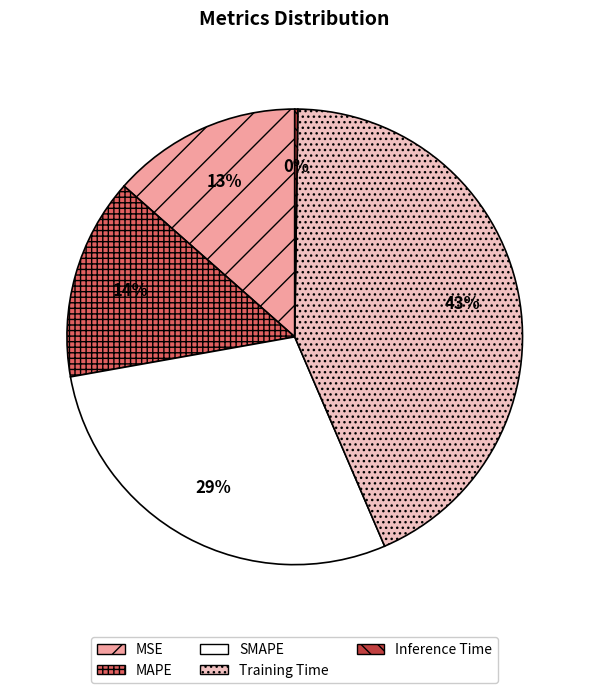

To the nearest percent, what portion does Training Time represent?

43%